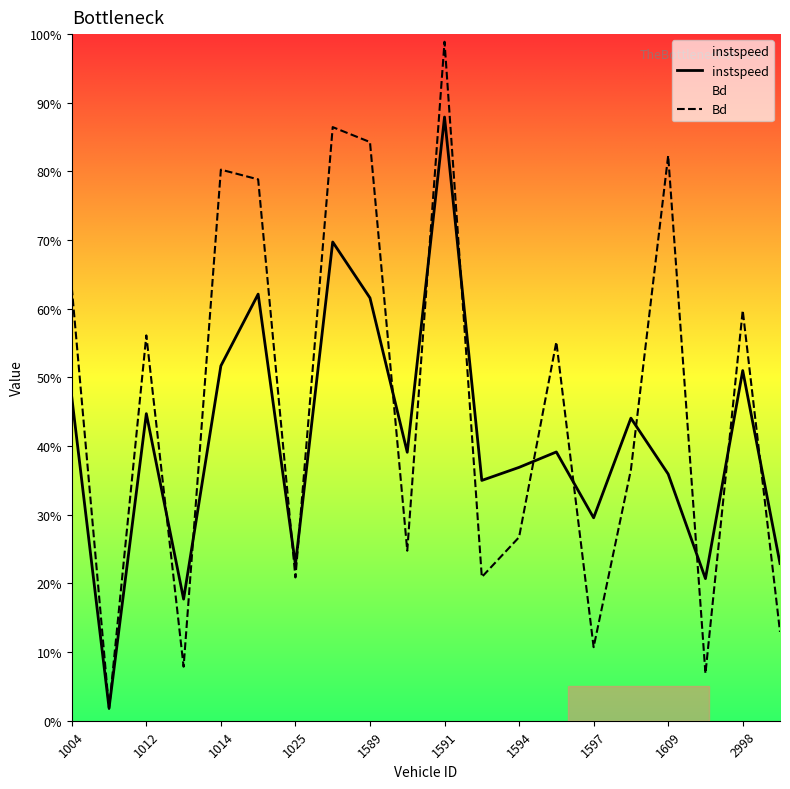

What is the value of the instspeed point at the 9th from the left?

0.6